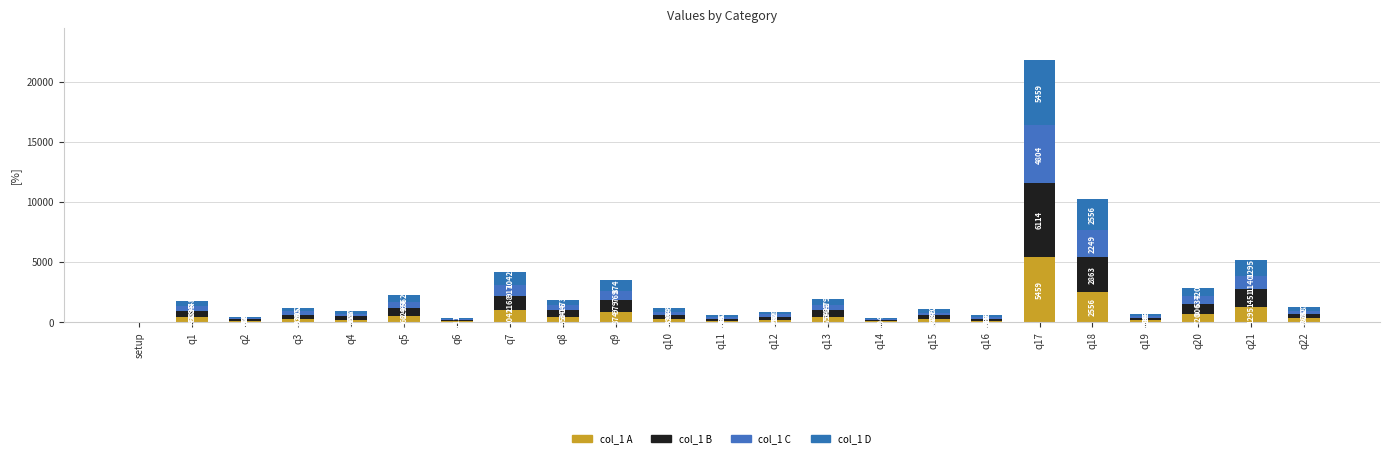

Is it true that col_1 D equals 477.5 at q15?

False